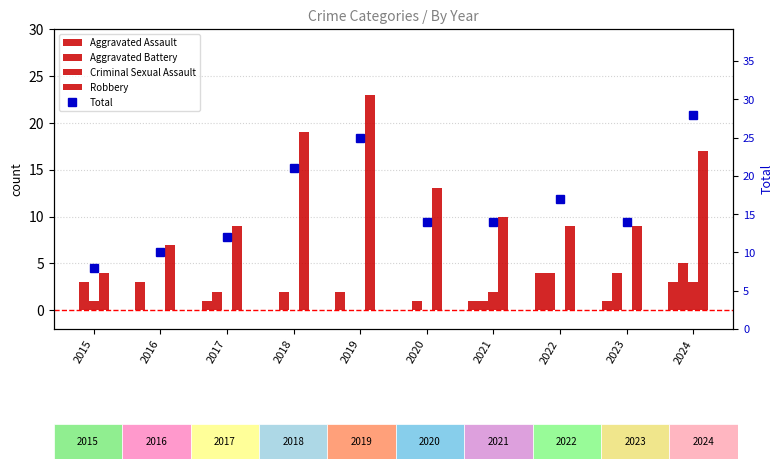

What are all the series names shown in the legend?

Aggravated Assault, Aggravated Battery, Criminal Sexual Assault, Robbery, Total